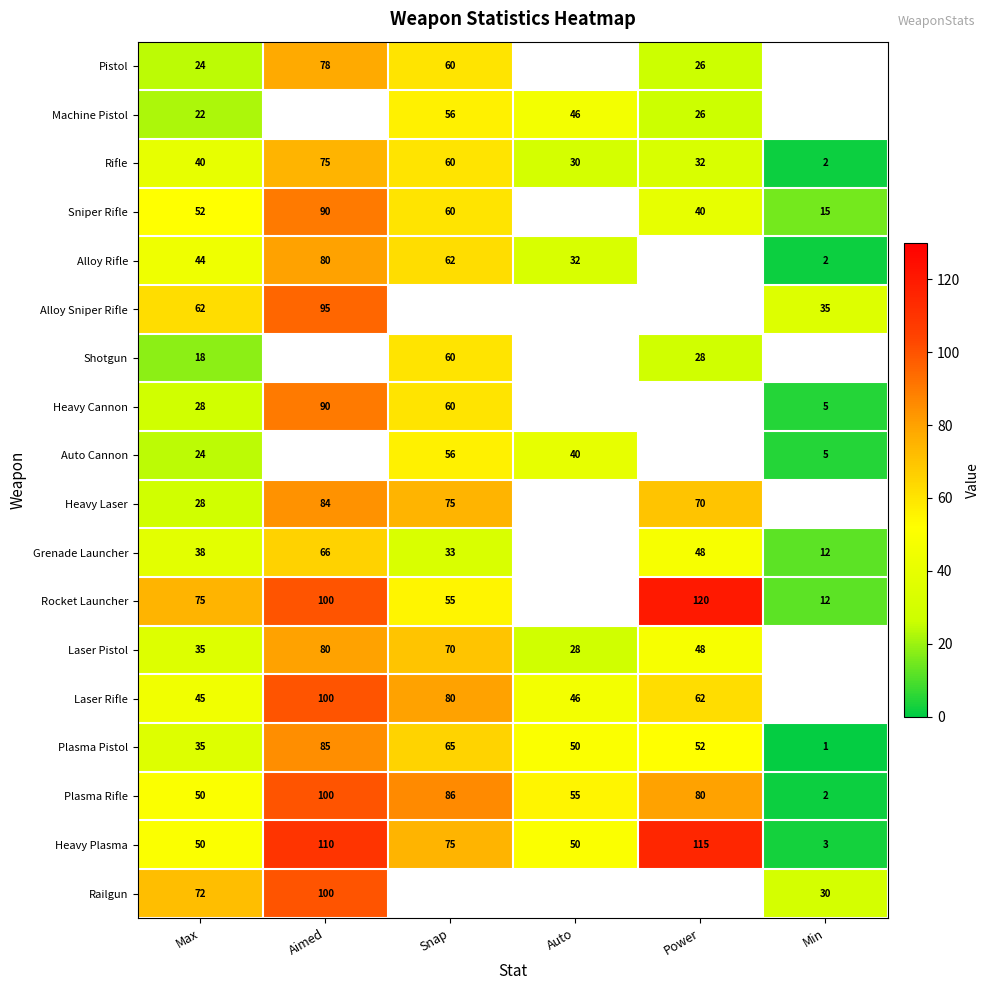

How many series are shown in this chart?

18